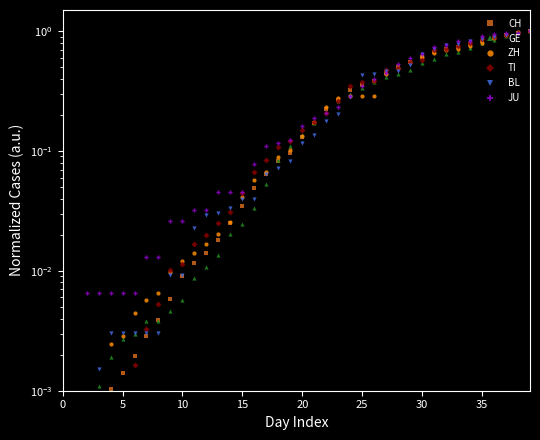

Count the number of categories in the chart.

40